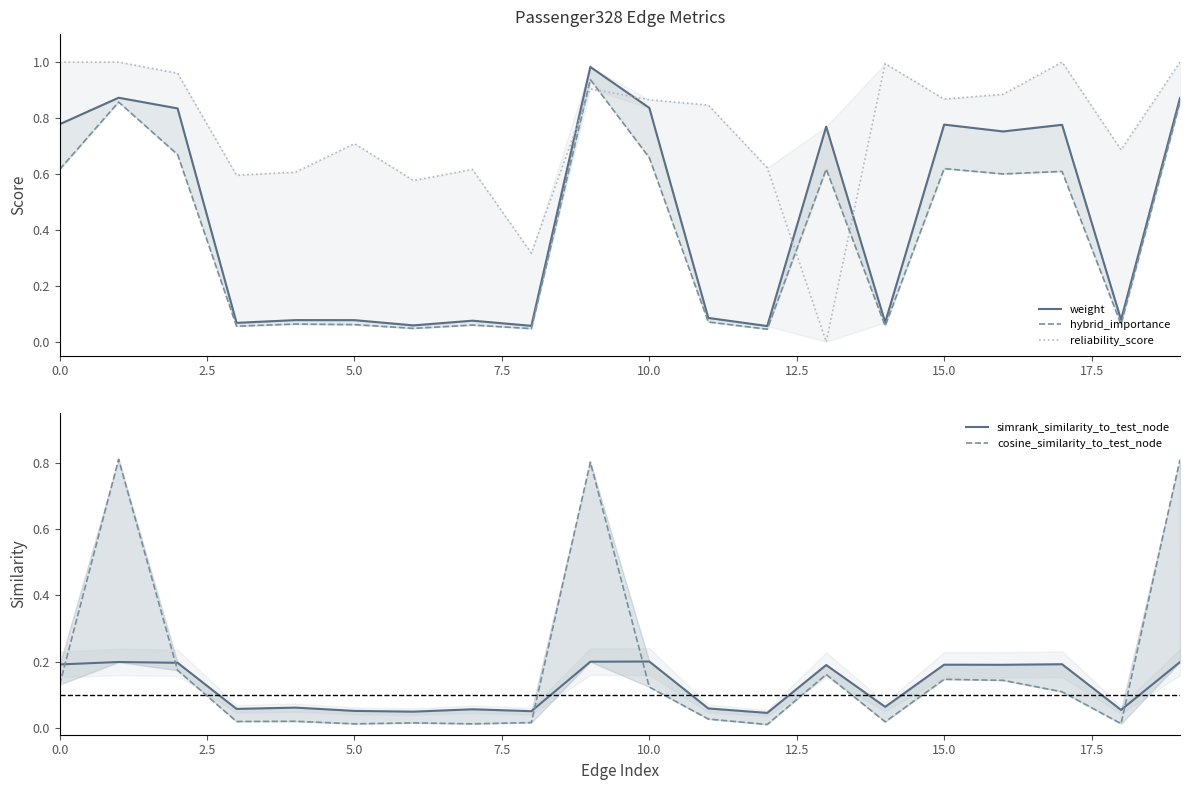

How many data points in reliability_score are above 0?

19